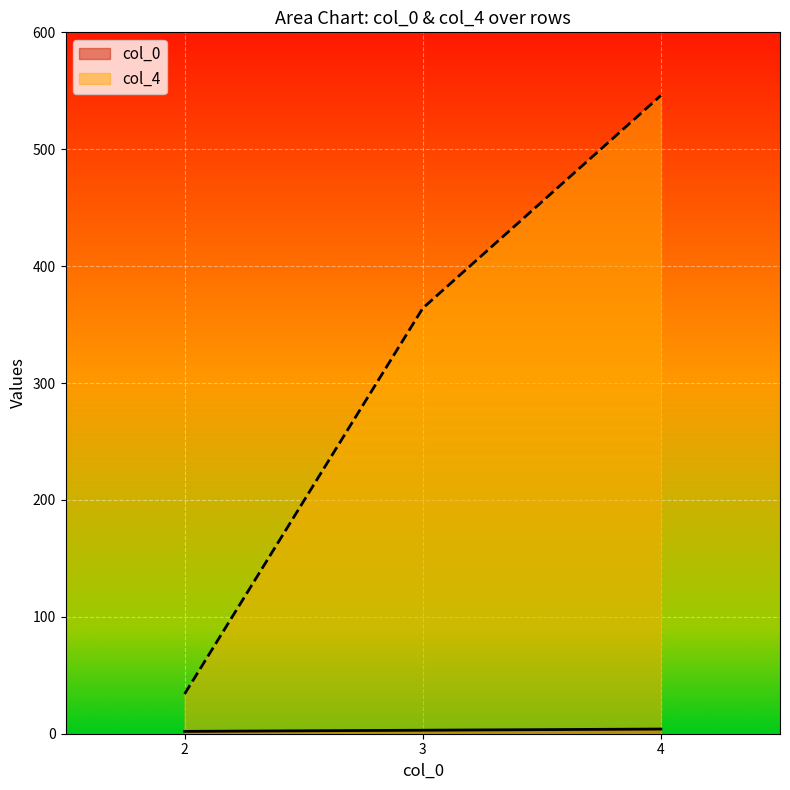

True or false: col_4 has a value of 56 at 2.

False